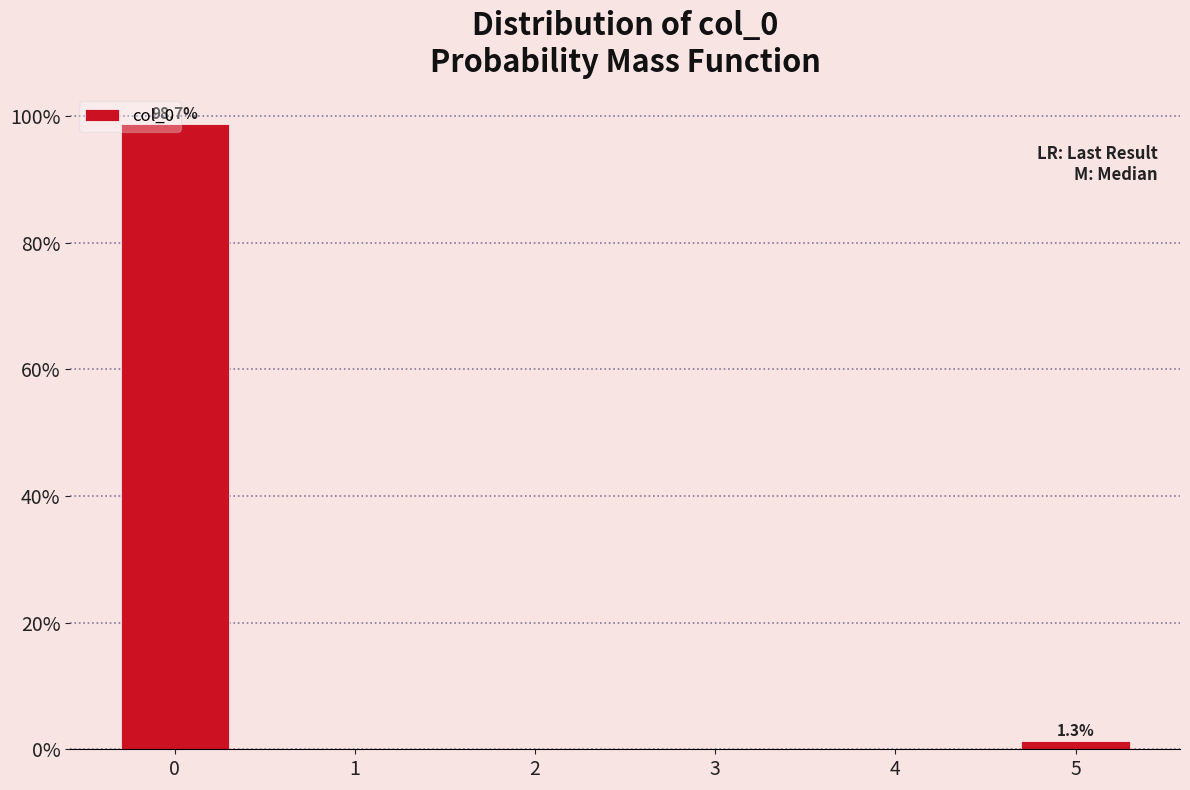

List the labels in order of value, smallest first.

5, 0